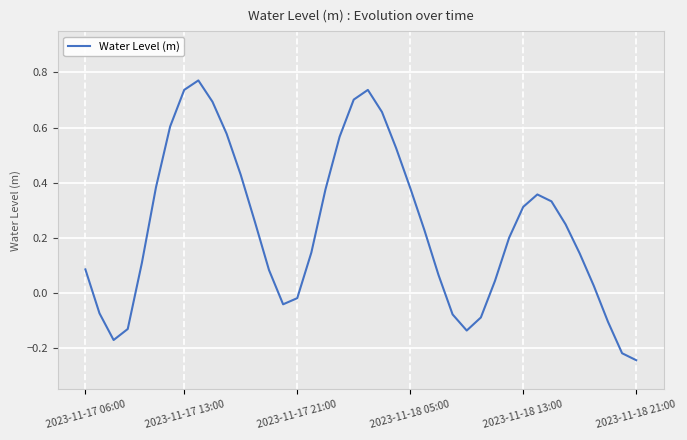

What is the difference between the maximum and minimum values?

1.0